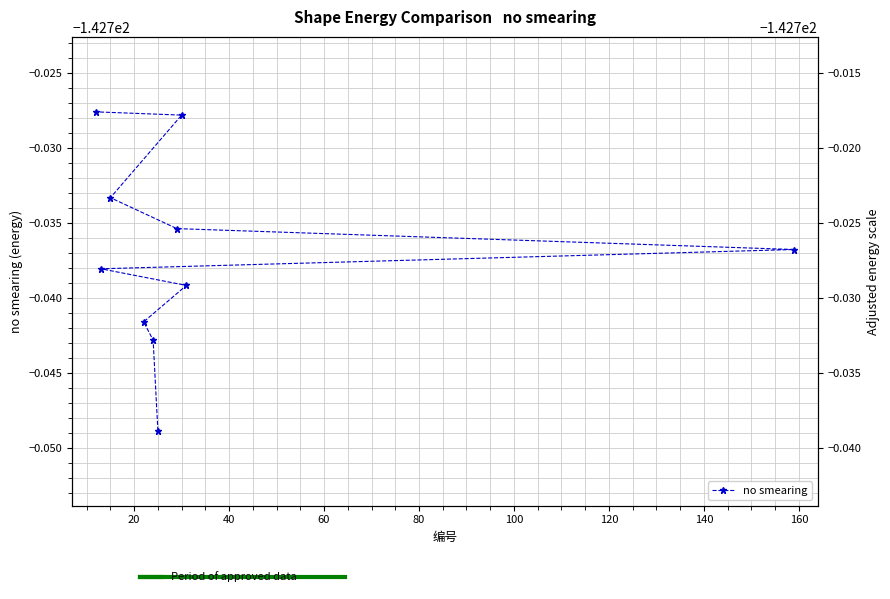

Reading right to left, extract all data points from this chart.

-142.7	-142.7	-142.7	-142.7	-142.7	-142.7	-142.7	-142.7	-142.7	-142.7